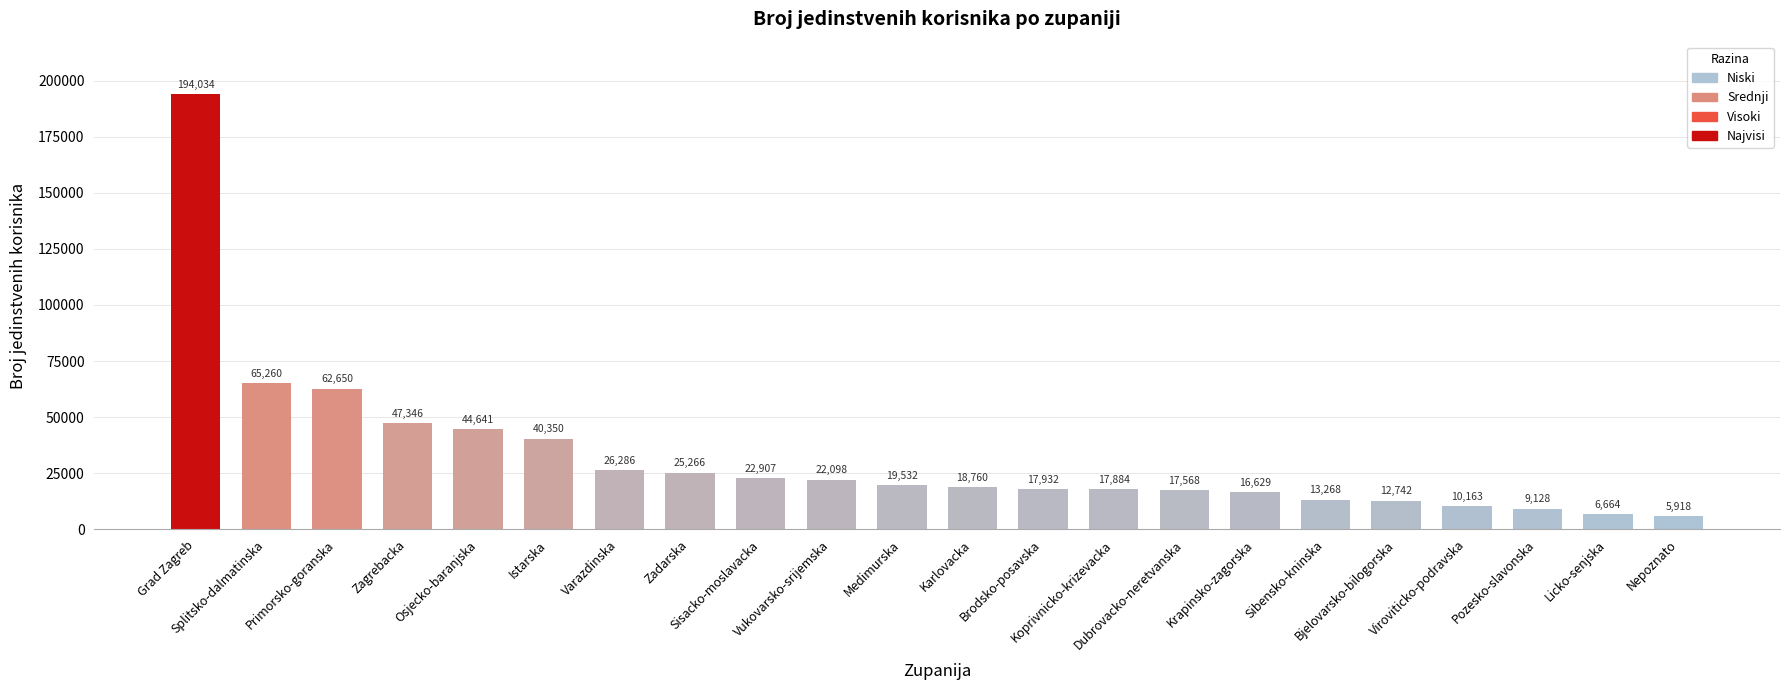

What is the difference between the maximum and minimum values?

188116